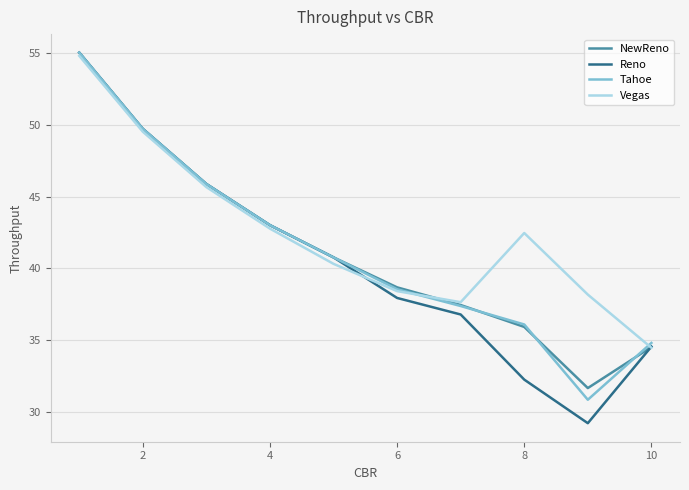

Which series has the largest range (max minus min)?

Reno